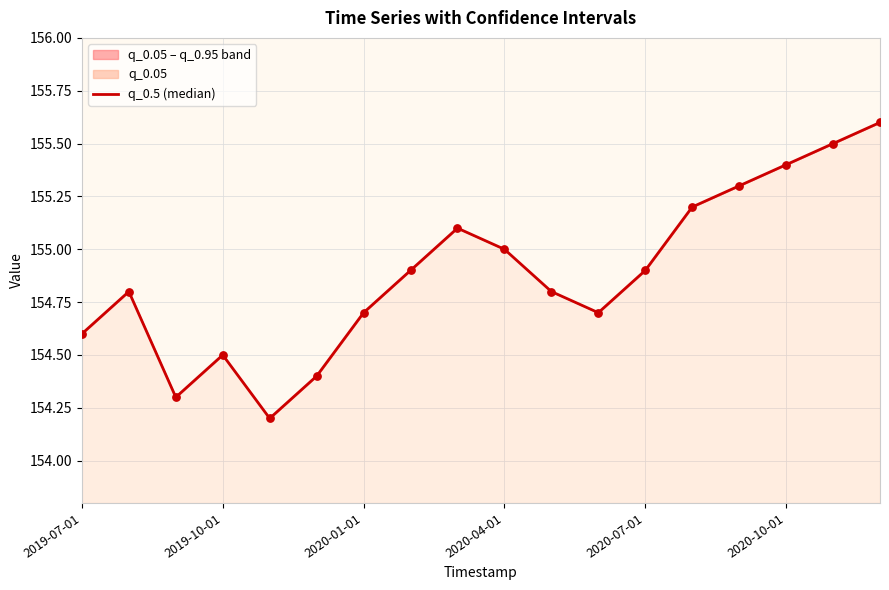

Which has a higher value, 2019-07-01 or 2020-04-01?

2020-04-01